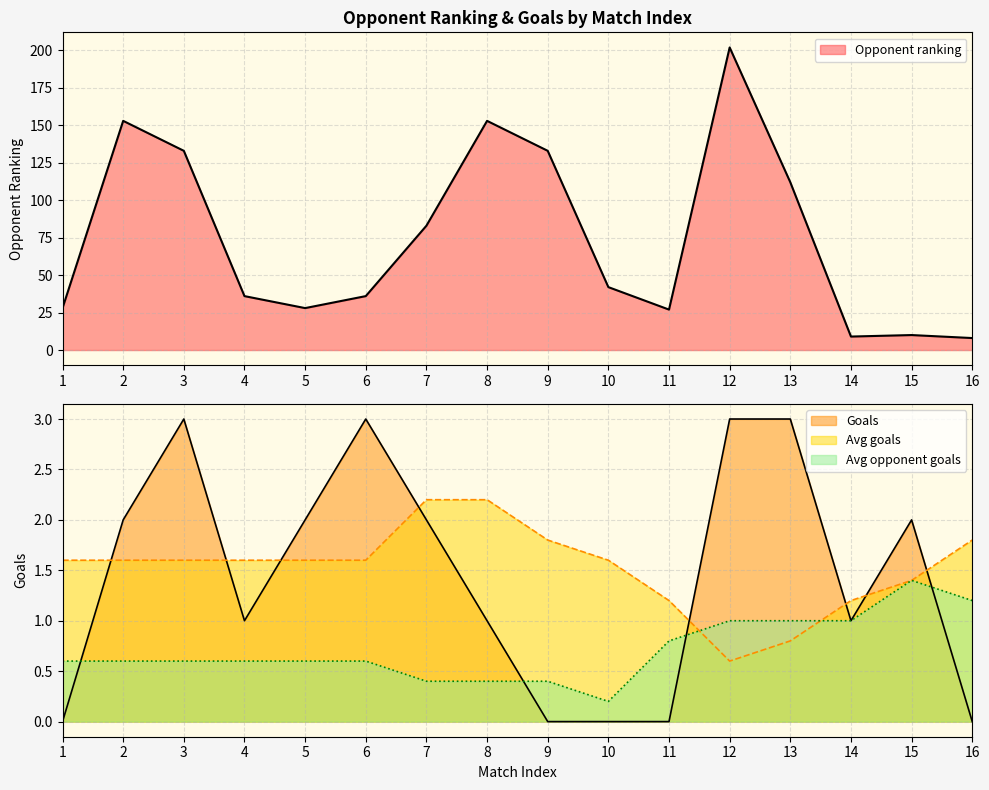

The value of Opponent ranking at 8 is 71.3. True or false?

False